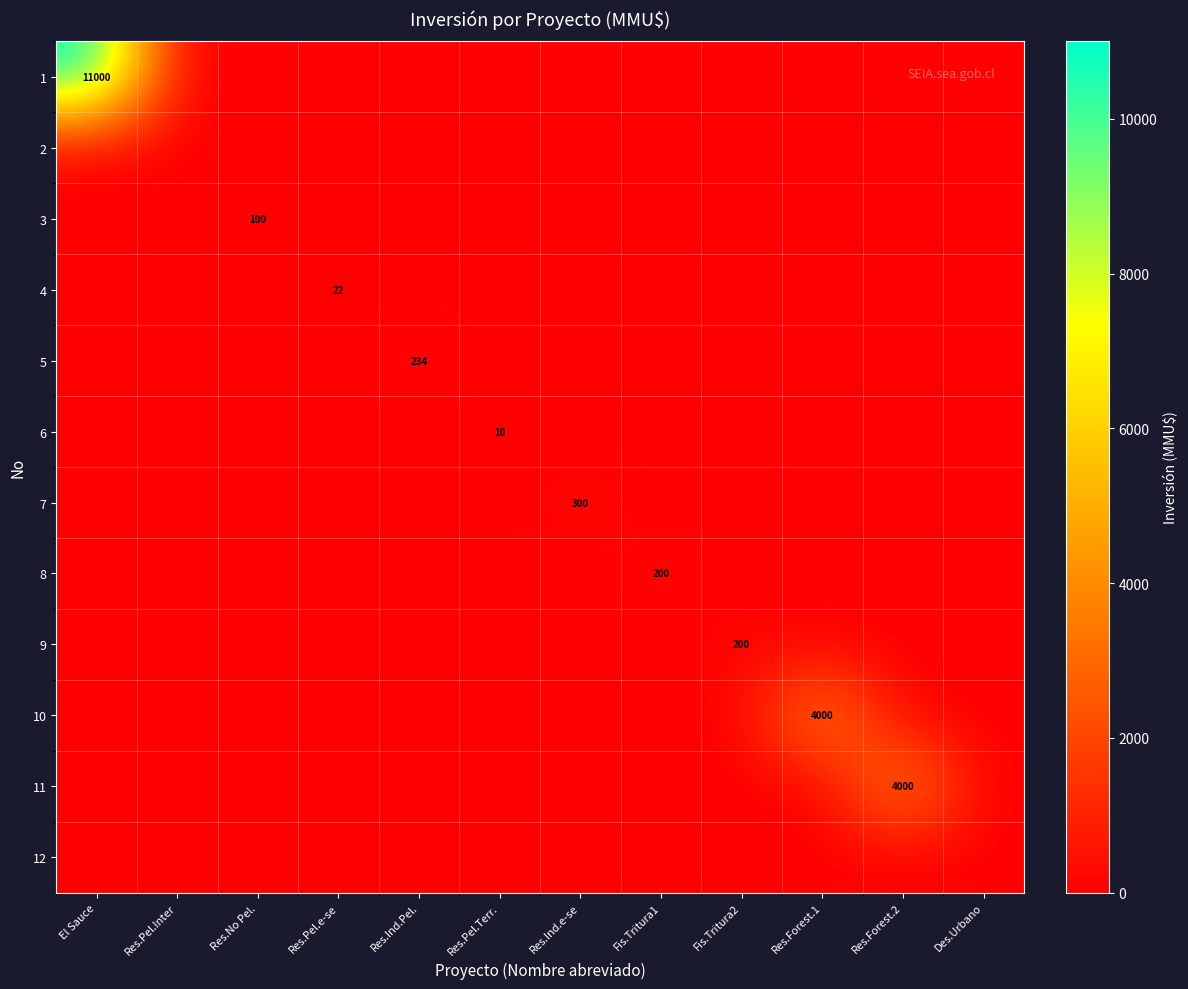

What is the average value of the 7 series?

25